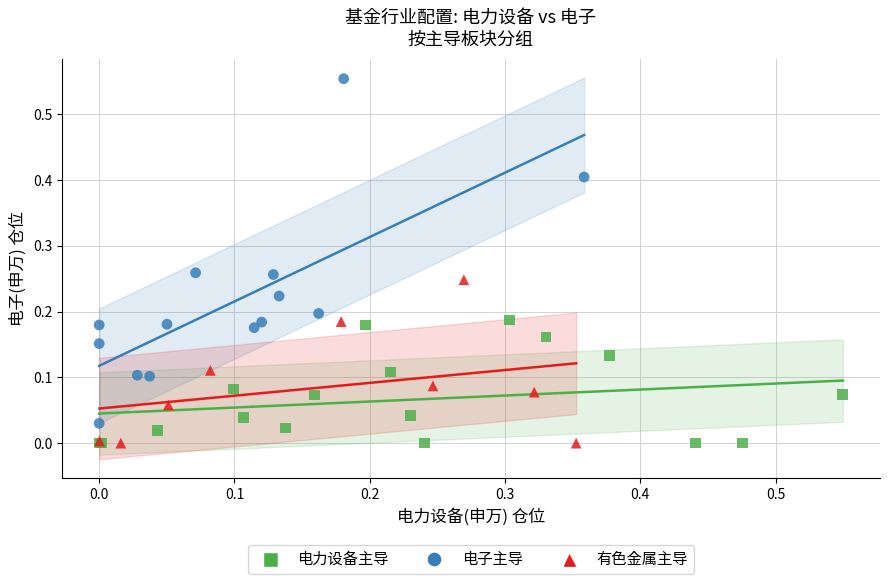

Which series reaches the maximum Y coordinate?

电子主导